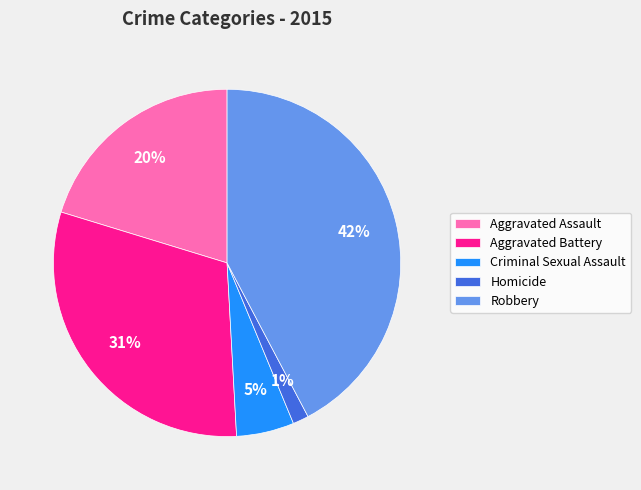

To the nearest percent, what percentage of the pie is Criminal Sexual Assault?

5%